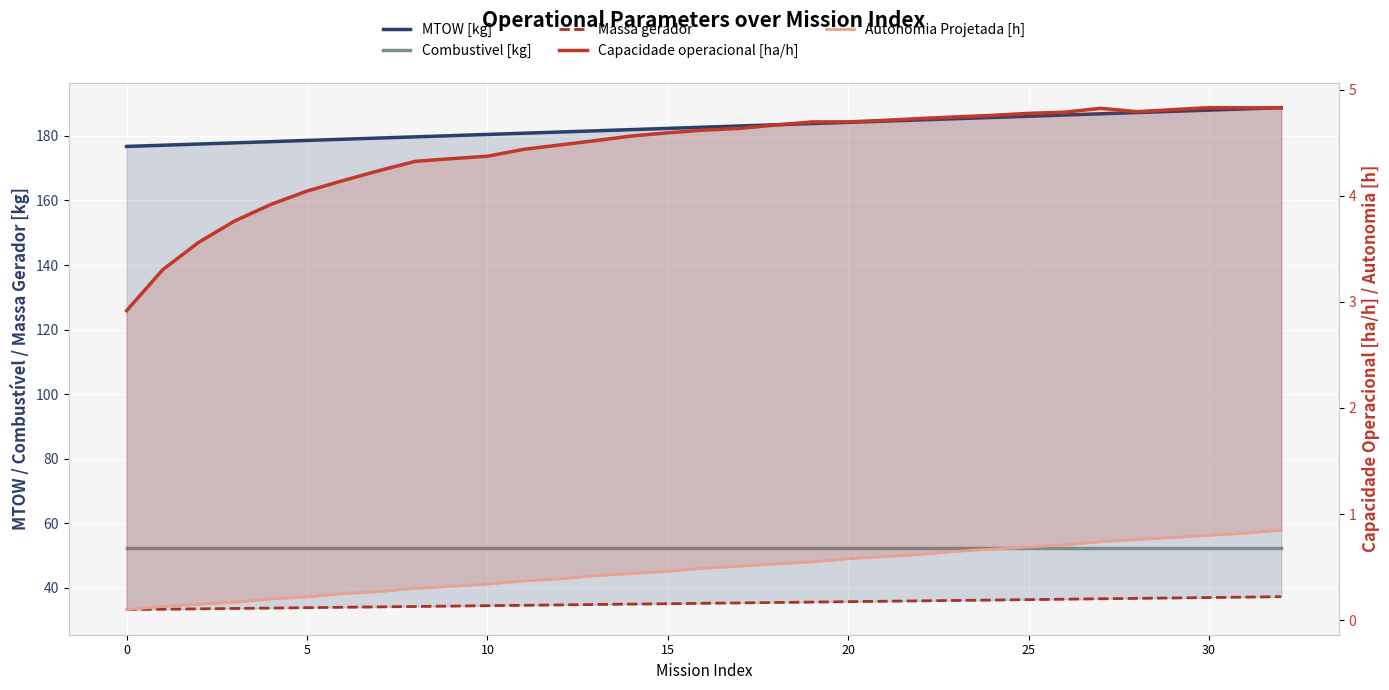

What is the difference between the maximum and minimum values in the Massa gerador series?

4.0